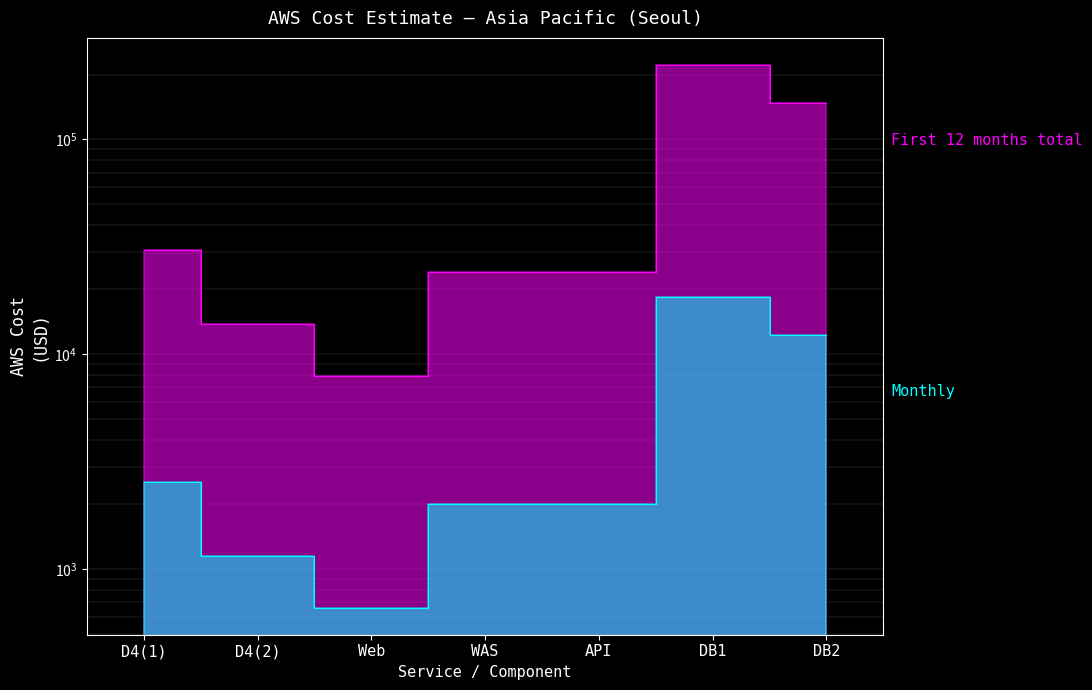

What is the difference between the second highest and second lowest values in the Monthly series?

11160.8